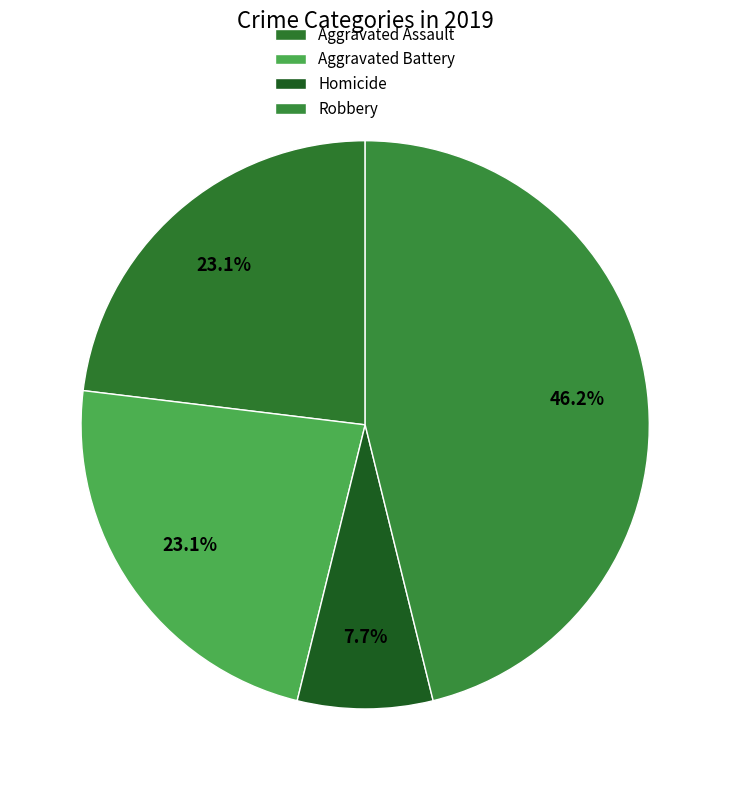

True or false: Homicide accounts for 8% of the total.

True